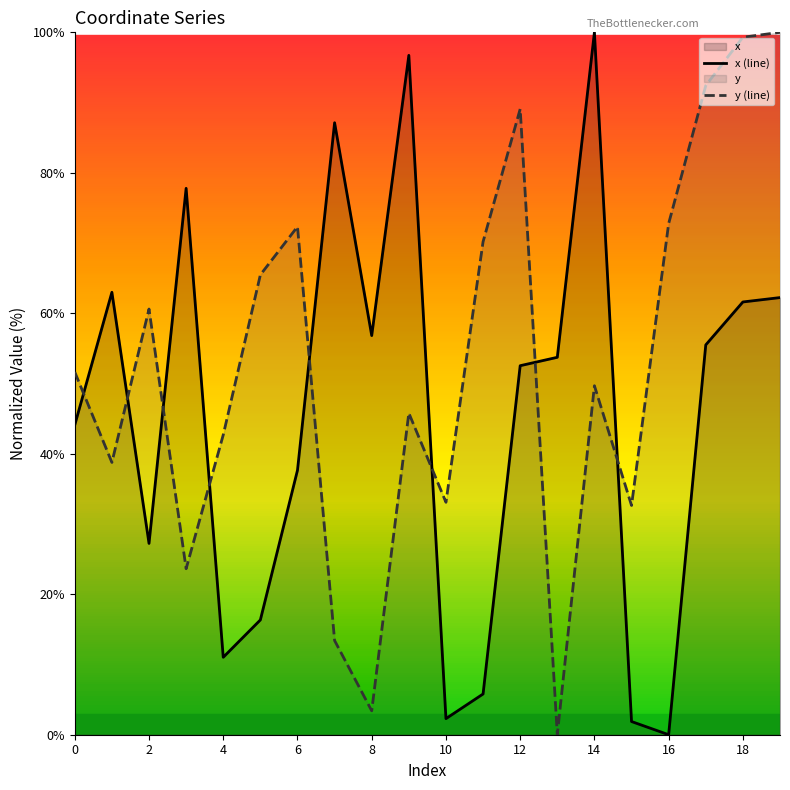

Which category has the highest value across all series?

14